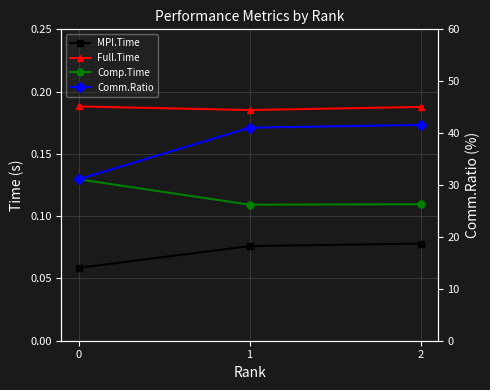

Reading left to right, transcribe all the data shown in this chart.

MPI.Time: 0=0.1	1=0.1	2=0.1
Full.Time: 0=0.2	1=0.2	2=0.2
Comp.Time: 0=0.1	1=0.1	2=0.1
Comm.Ratio: 0=31.1	1=41.0	2=41.6